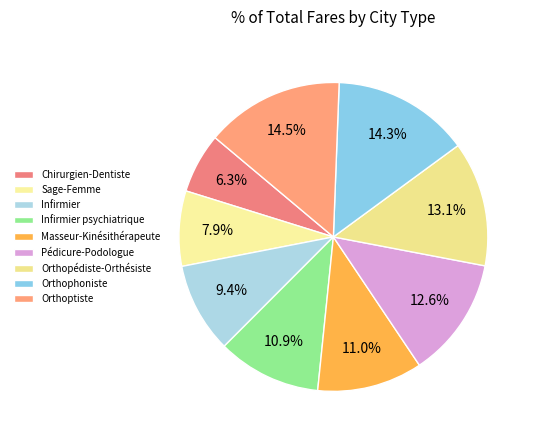

How many slices are in this pie chart?

9